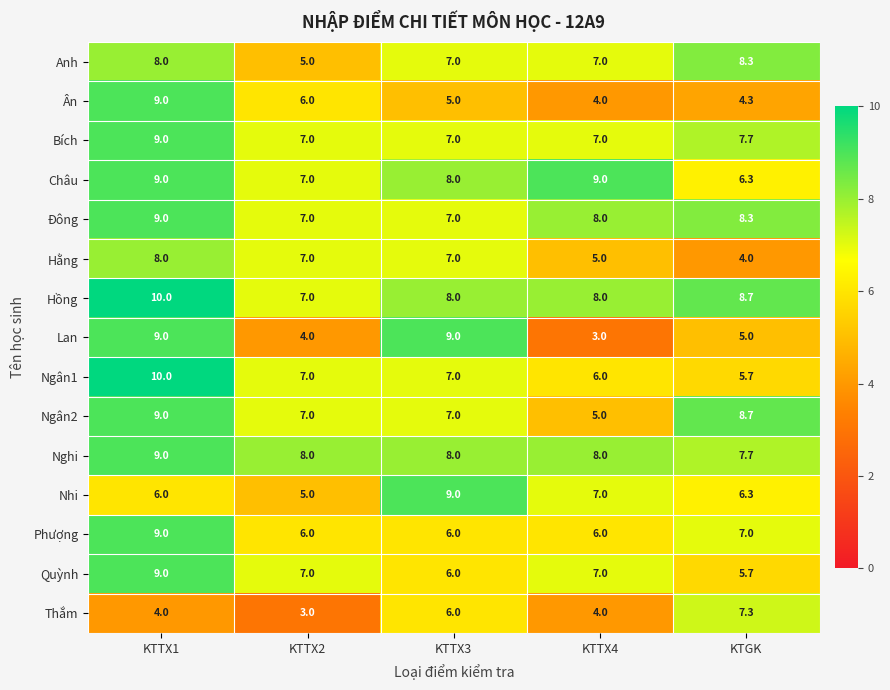

What is the total value across all series at KTTX4?

94.0